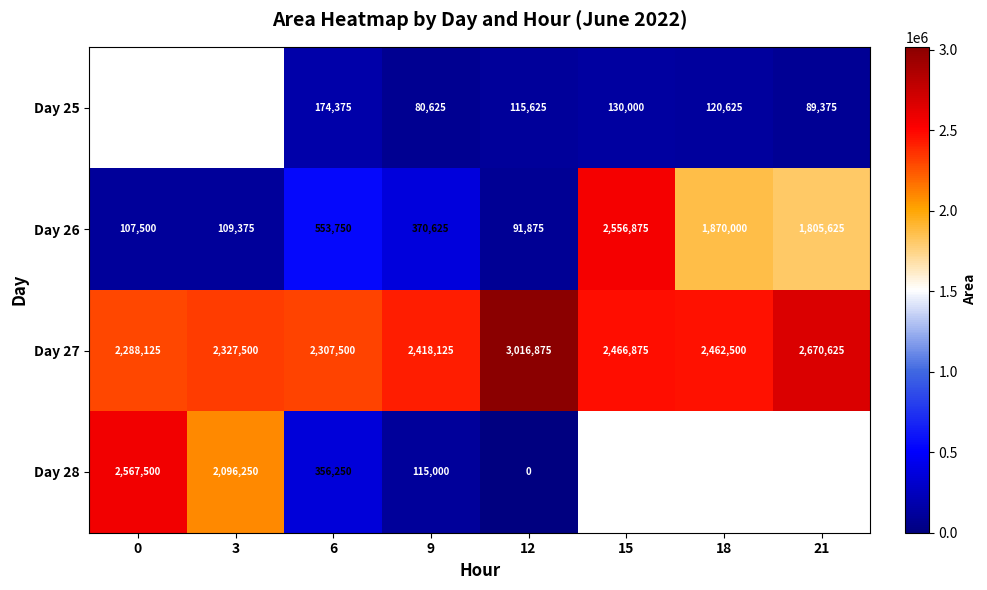

What is the approximate value of Day 27 at 0?

2288125